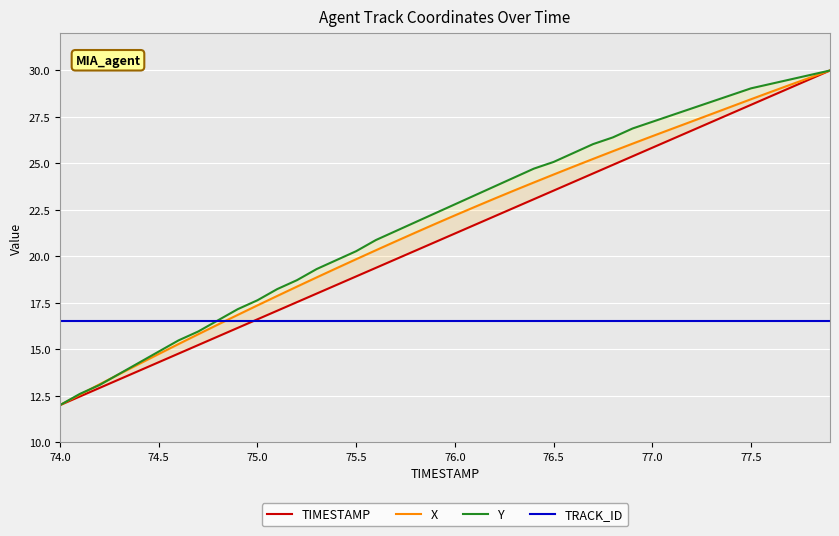

After their last crossing, which series has the higher values: TIMESTAMP or TRACK_ID?

TIMESTAMP